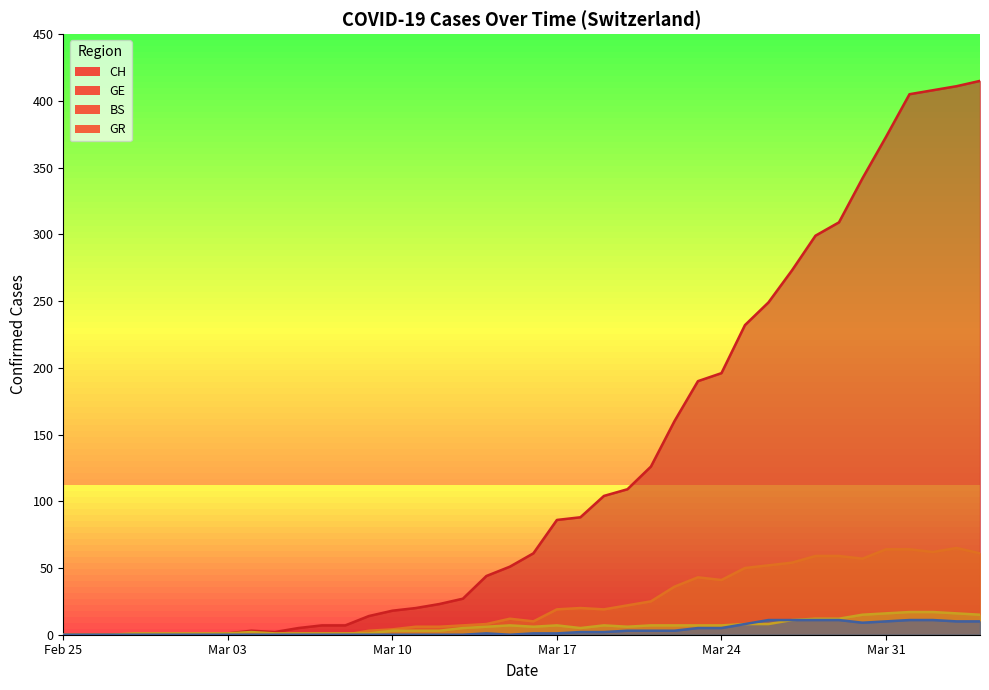

What is the highest value of the GR series?

11